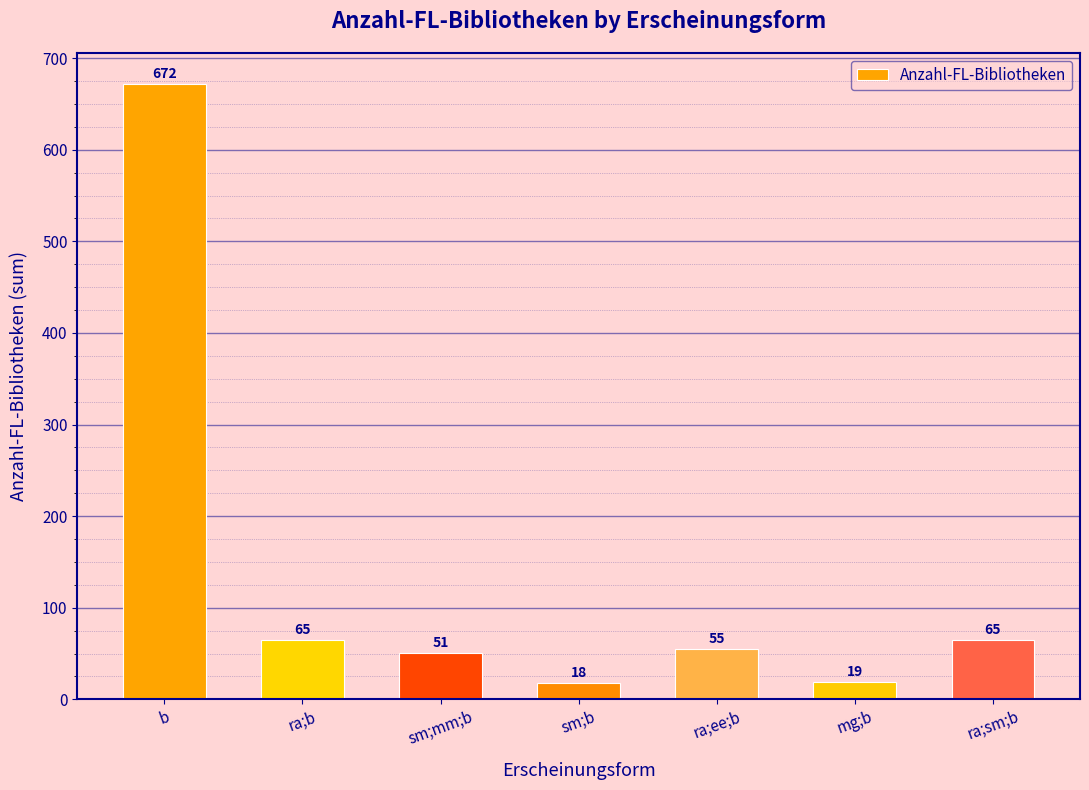

The chart shows a value of 107 at ra;sm;b. True or false?

False